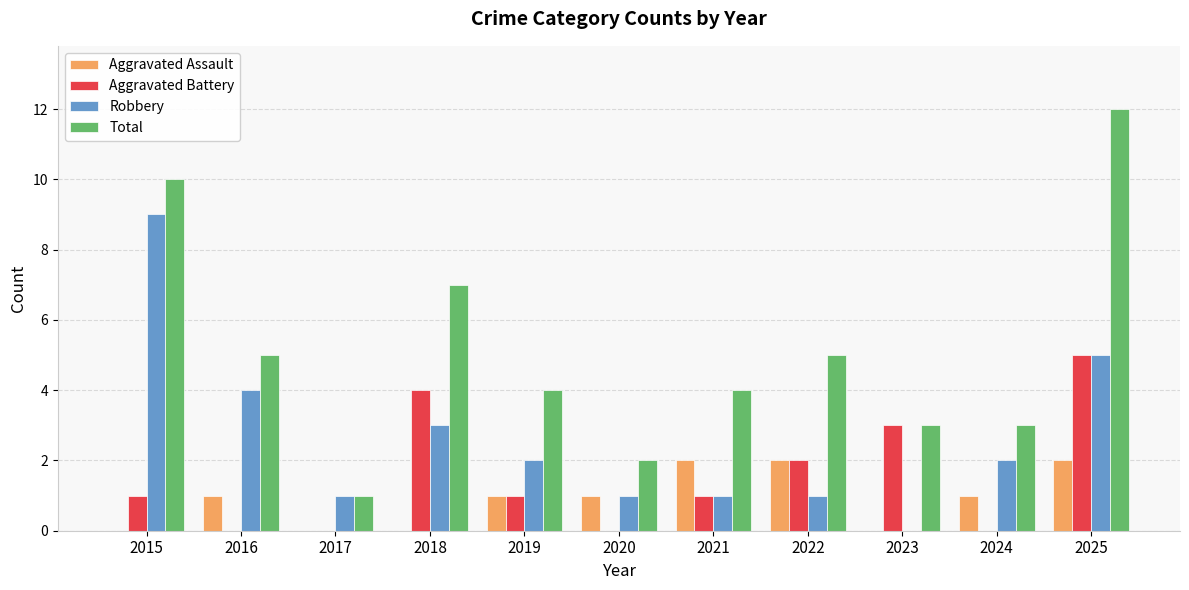

Reading left to right, transcribe all the data shown in this chart.

Aggravated Assault: 2015=0	2016=1	2017=0	2018=0	2019=1	2020=1	2021=2	2022=2	2023=0	2024=1	2025=2
Aggravated Battery: 2015=1	2016=0	2017=0	2018=4	2019=1	2020=0	2021=1	2022=2	2023=3	2024=0	2025=5
Robbery: 2015=9	2016=4	2017=1	2018=3	2019=2	2020=1	2021=1	2022=1	2023=0	2024=2	2025=5
Total: 2015=10	2016=5	2017=1	2018=7	2019=4	2020=2	2021=4	2022=5	2023=3	2024=3	2025=12